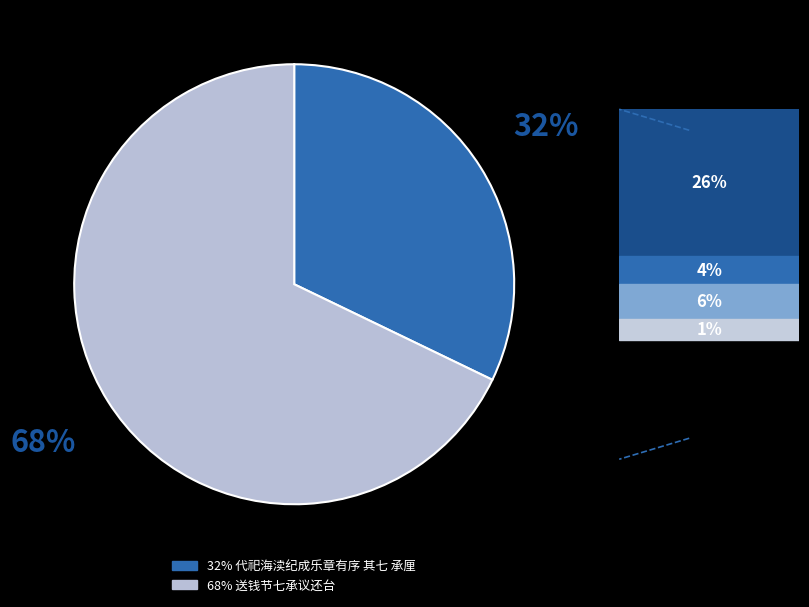

Is there any slice that represents more than half of the pie?

Yes